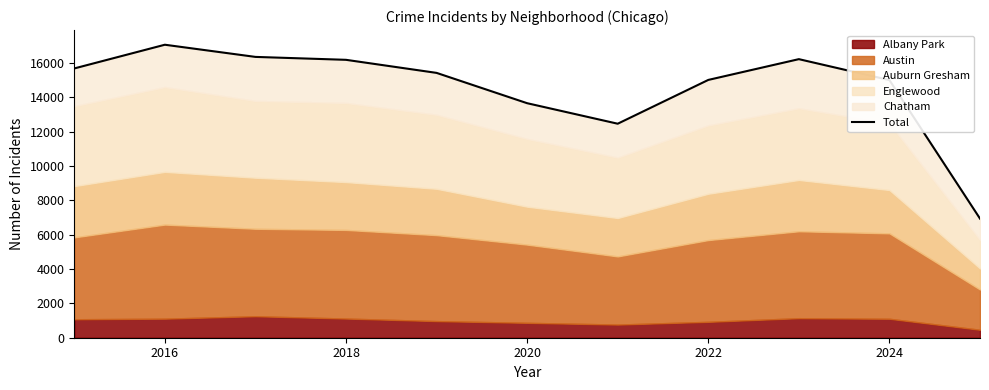

At which category does the chart reach its peak across all series?

2016